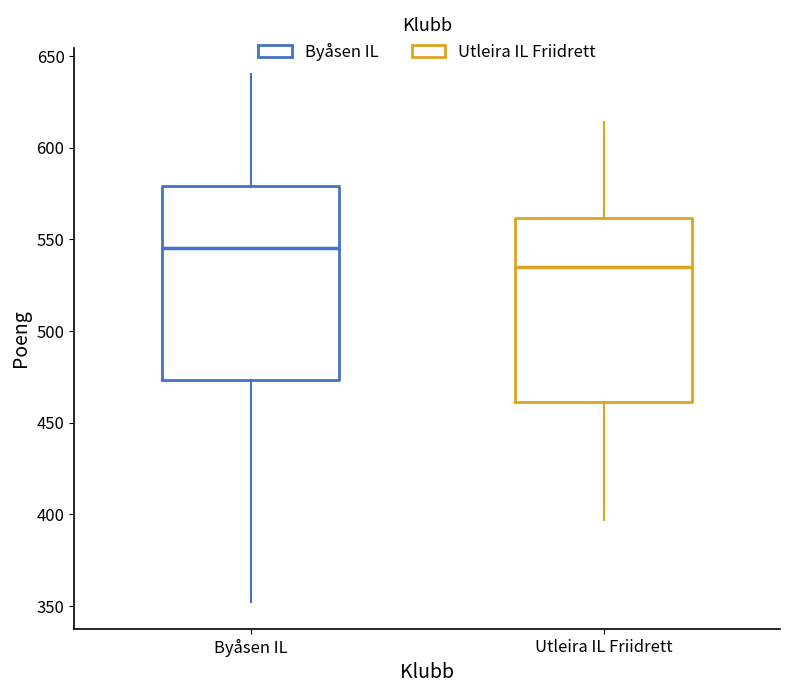

Reading left to right, read every box against the y-axis: the position of its median line, the range the box covers, and the ends of its whiskers. The values are not printed on the chart, so give them approximately, as read against the axis.

Byåsen IL: median 545, box 475 to 580, whiskers 350 to 640
Utleira IL Friidrett: median 535, box 460 to 560, whiskers 395 to 615